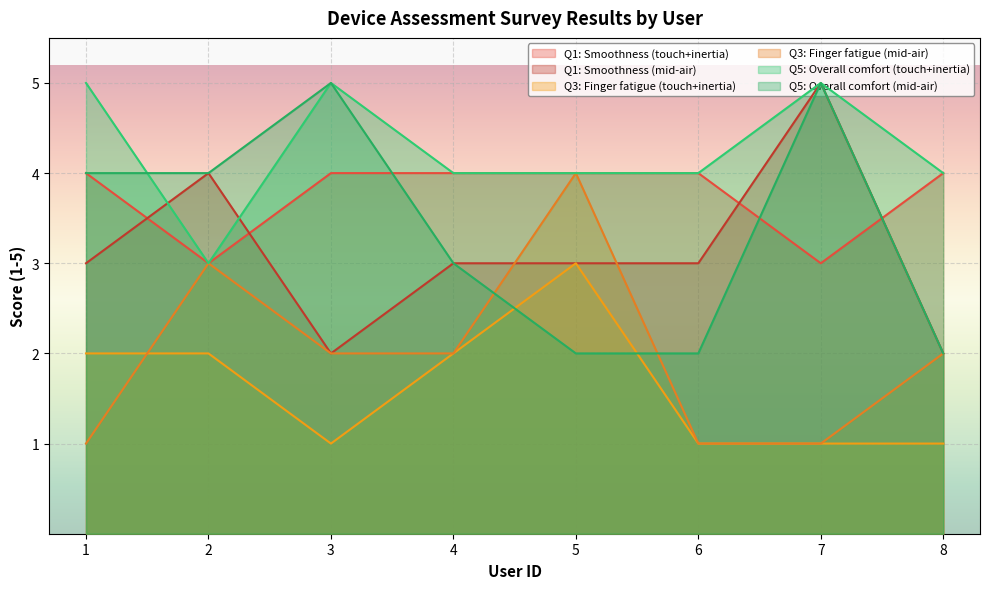

Which series has the largest total across all categories?

Q5: Overall comfort (touch+inertia)